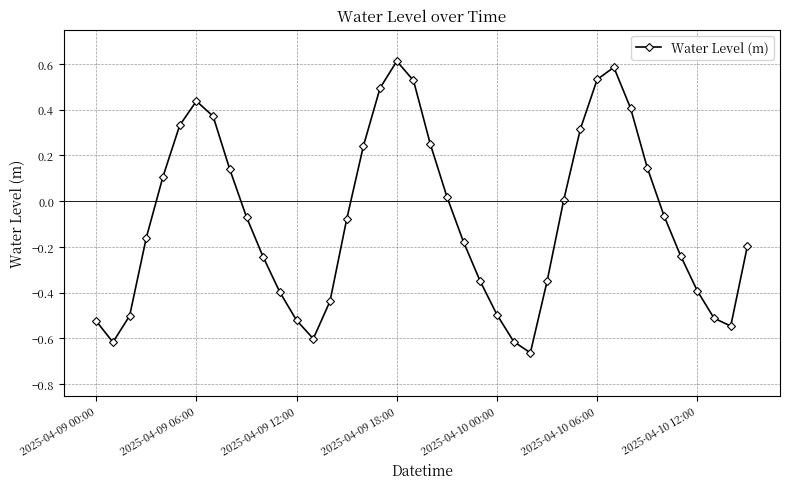

What is the sum of all values?

-3.2